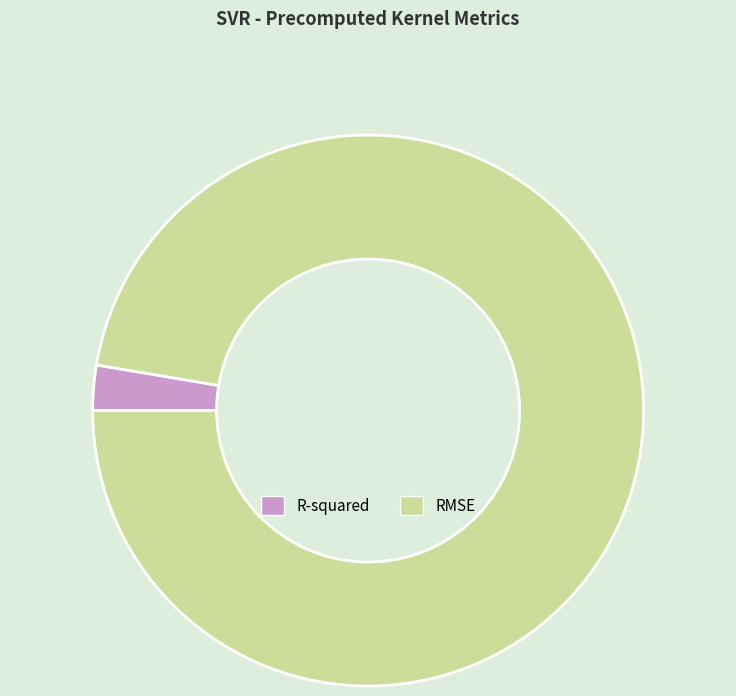

How many segments does this pie chart have?

2